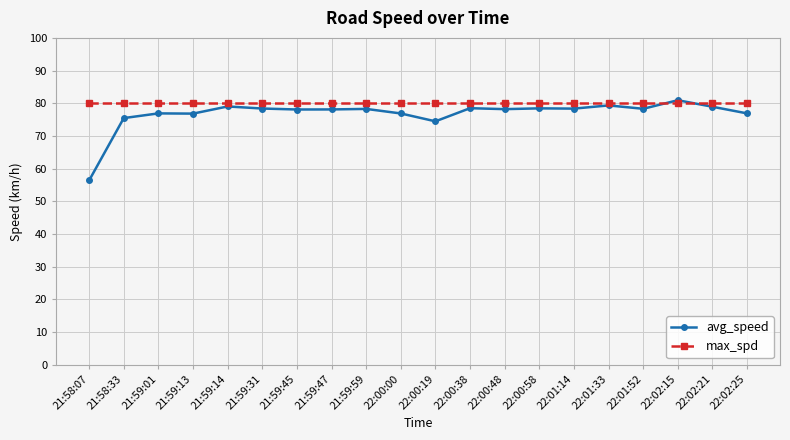

What value does the avg_speed series have at 21:59:01?

76.9